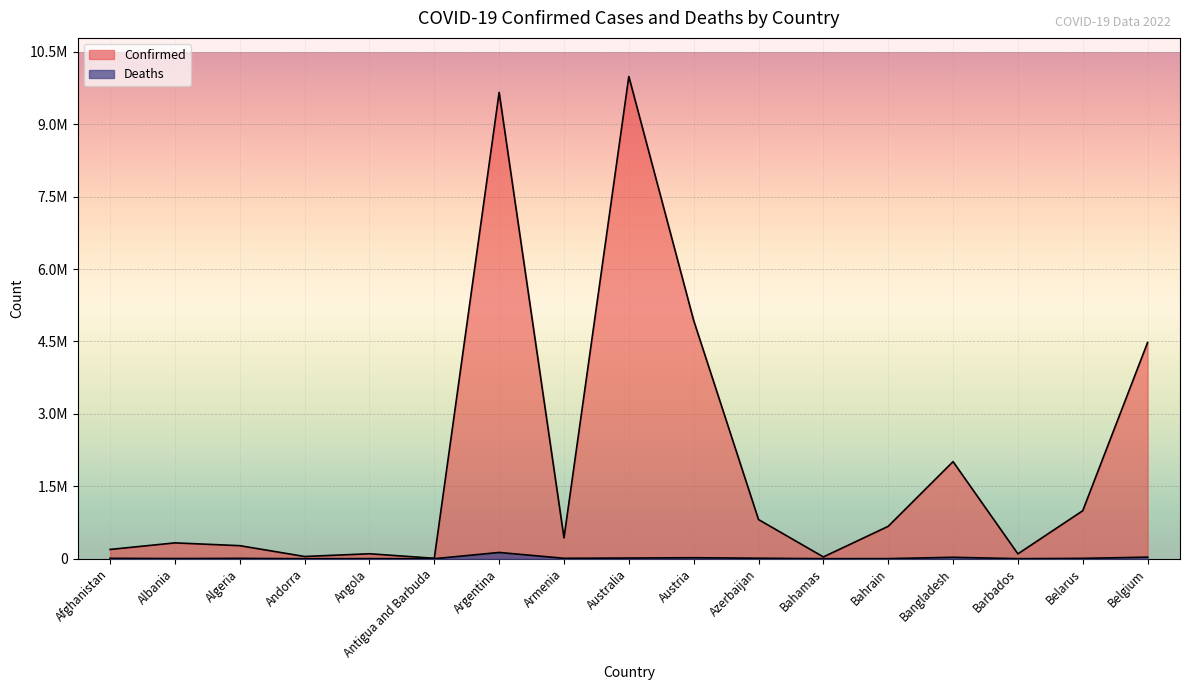

At how many categories does at least one series exceed 289178?

10